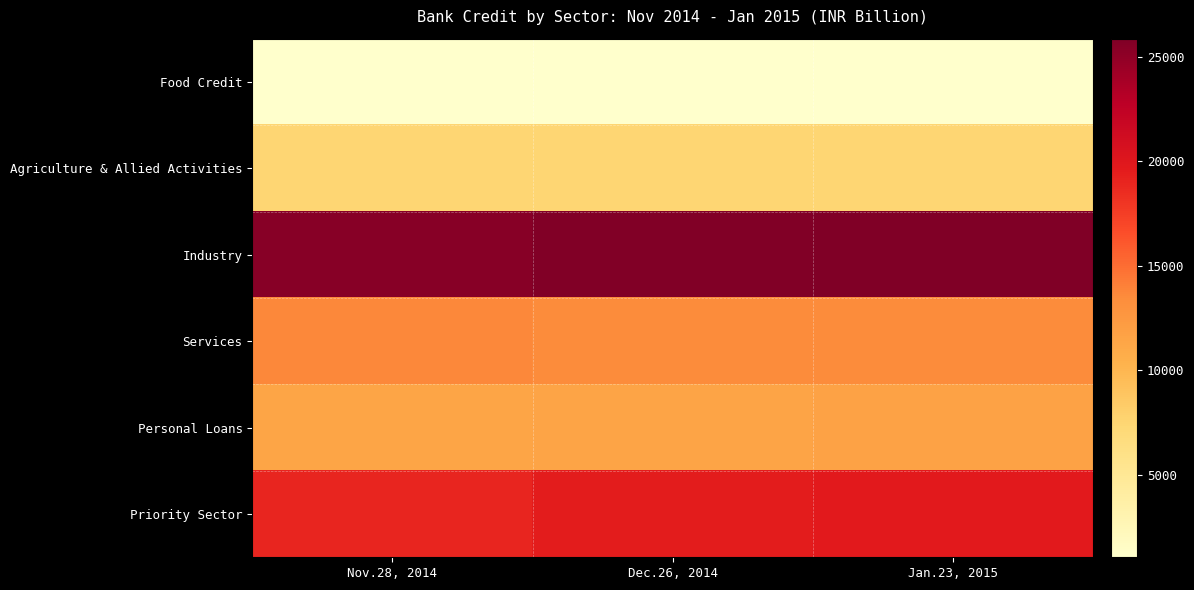

Count the number of categories in the chart.

3